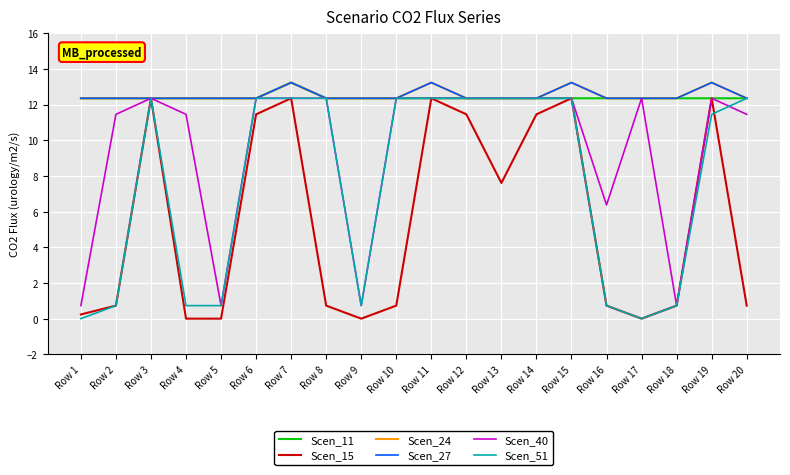

What is the minimum value for Scen_27?

12.3